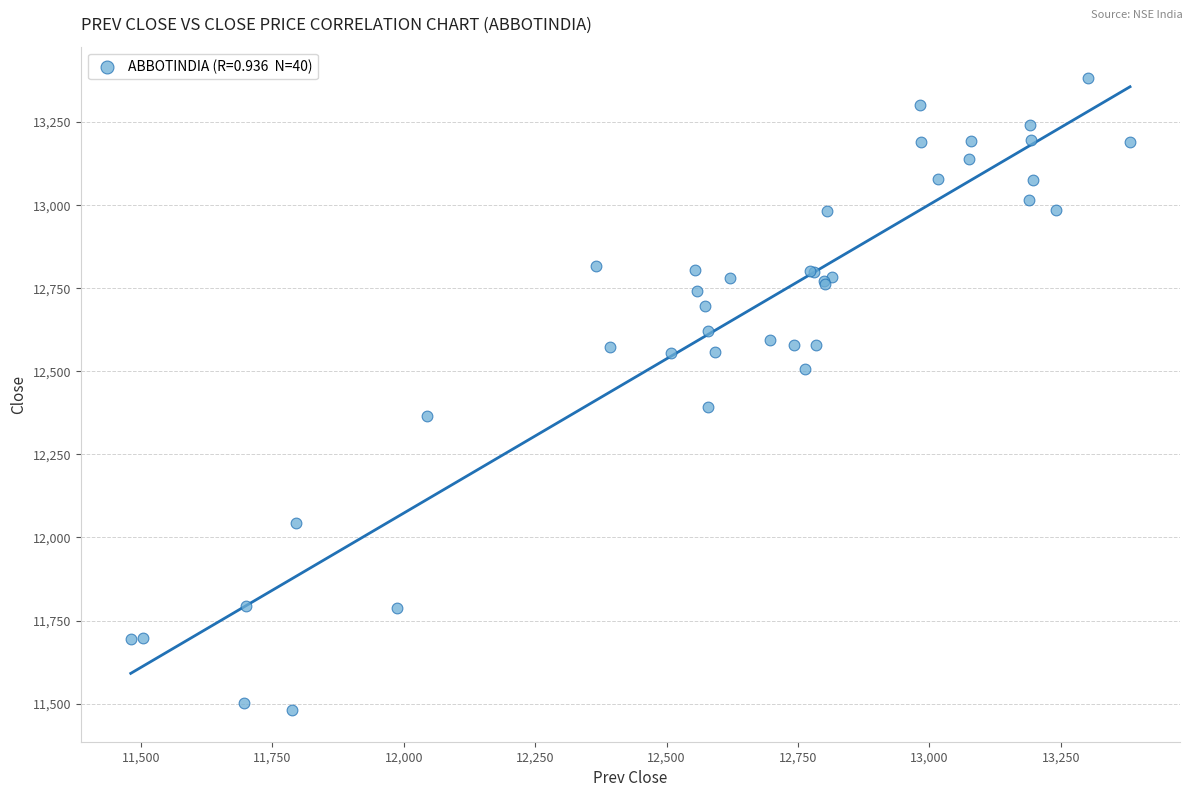

What Y value in the scatter plot is closest to 12431?

12392.3